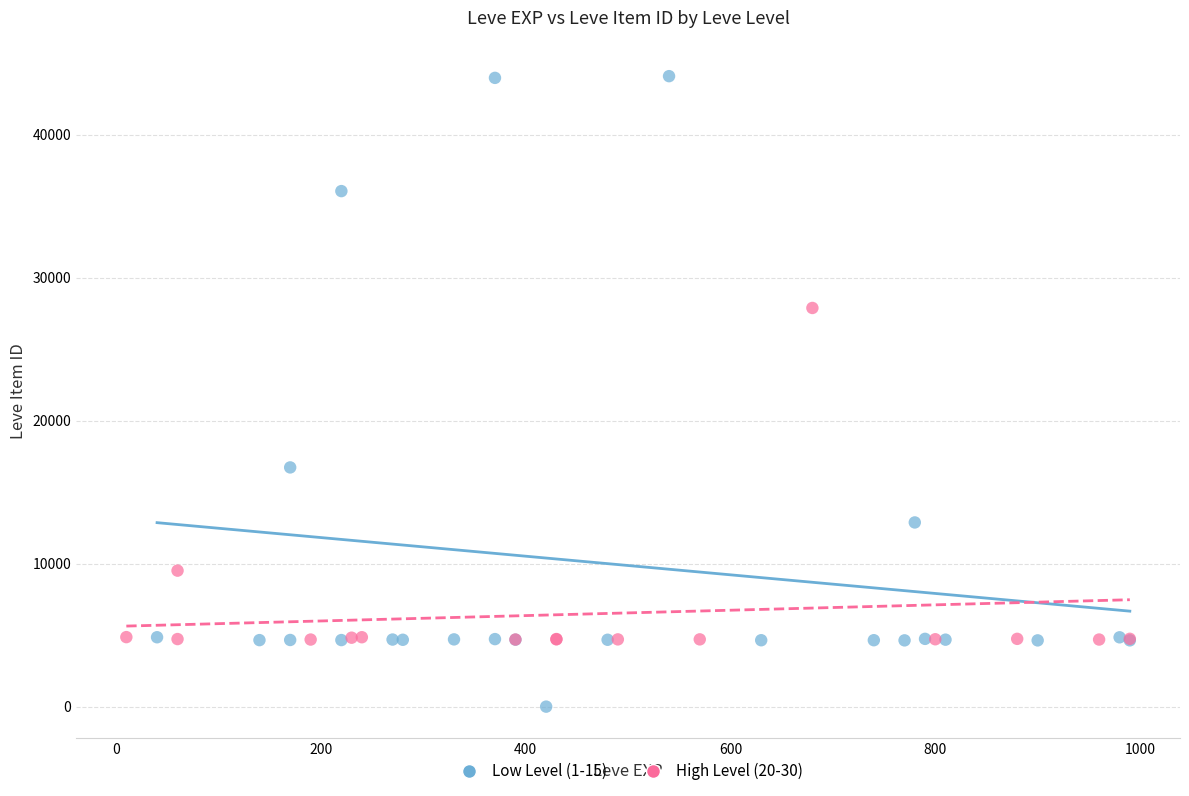

Which series contains the lowest Y value?

Low Level (1-15)